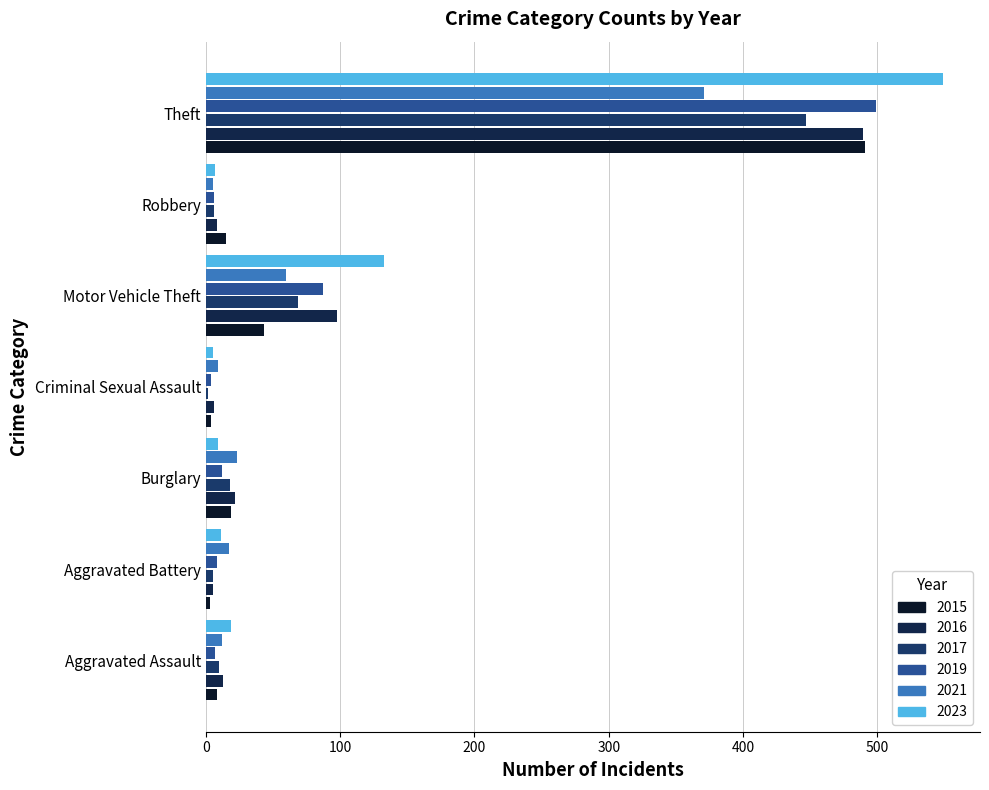

How many distinct data groups are displayed?

6